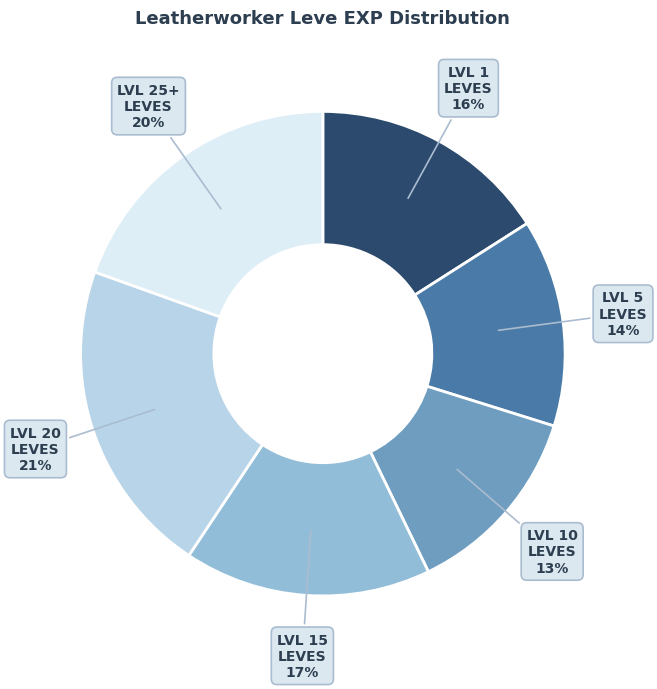

The LVL 15 LEVES 17% slice represents 17% of the pie. True or false?

True